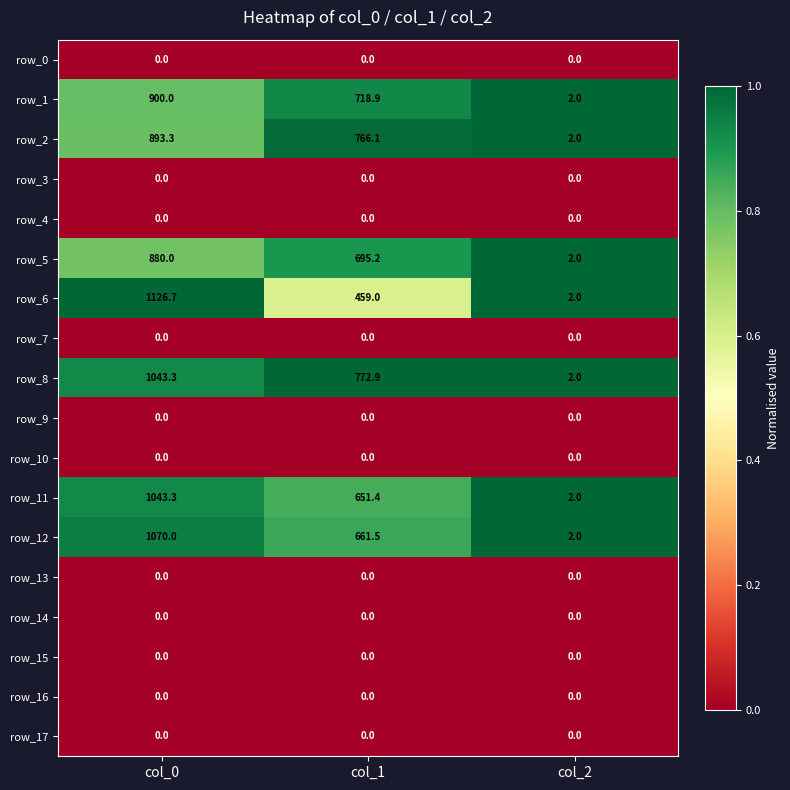

Between col_1 and col_2, which series saw the biggest shift?

row_8